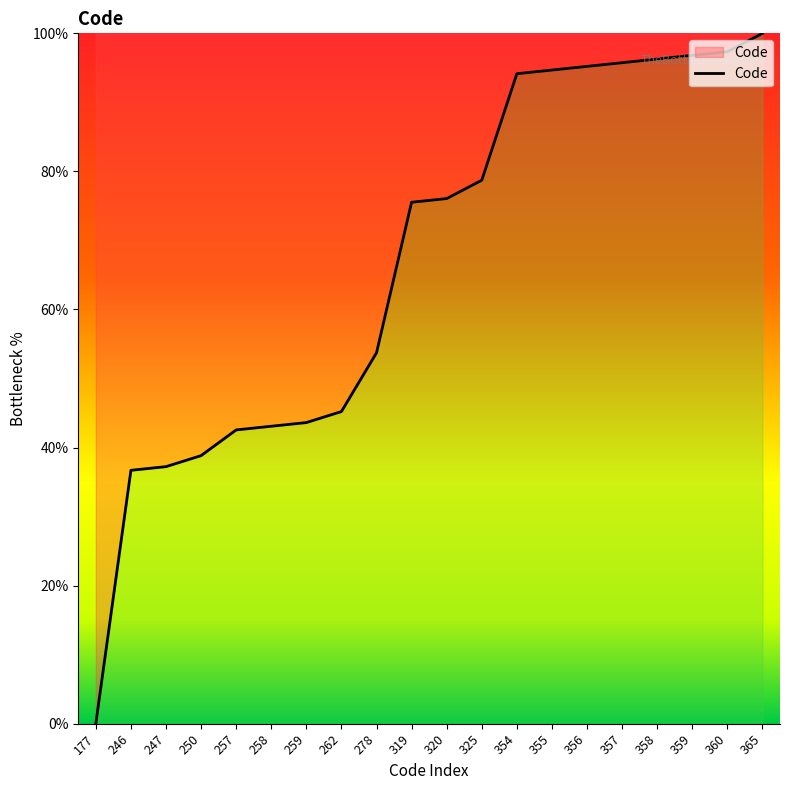

Is it true that the value at 355 is 131.7?

False